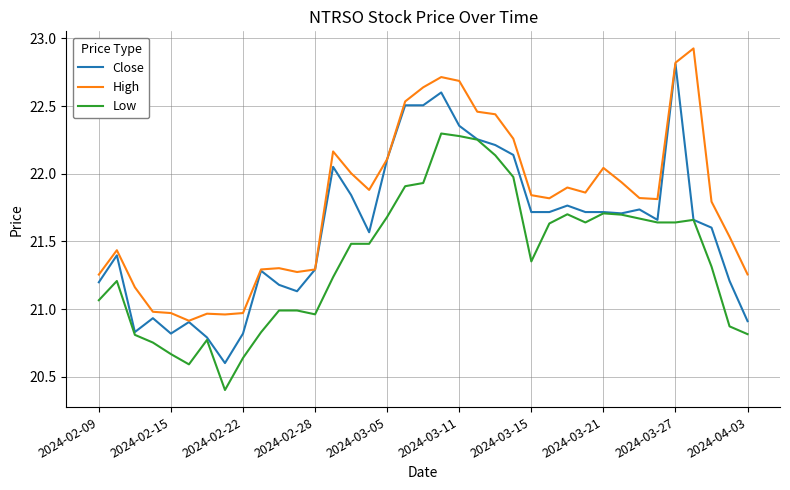

What are all the series names shown in the legend?

Close, High, Low